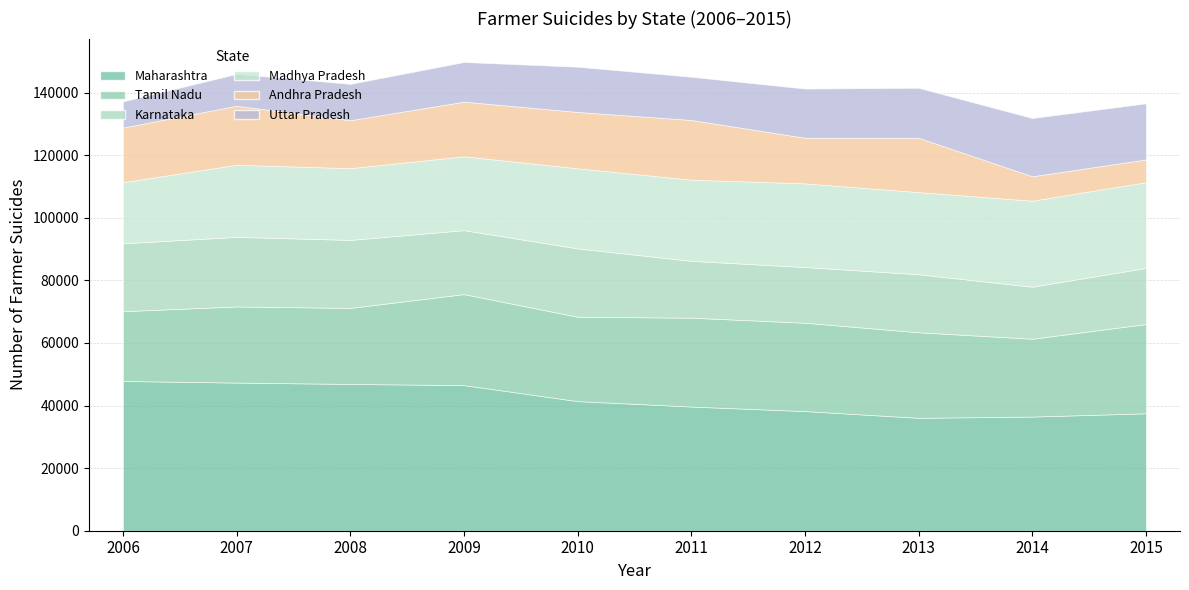

At which category is the sum across all series the highest?

2009